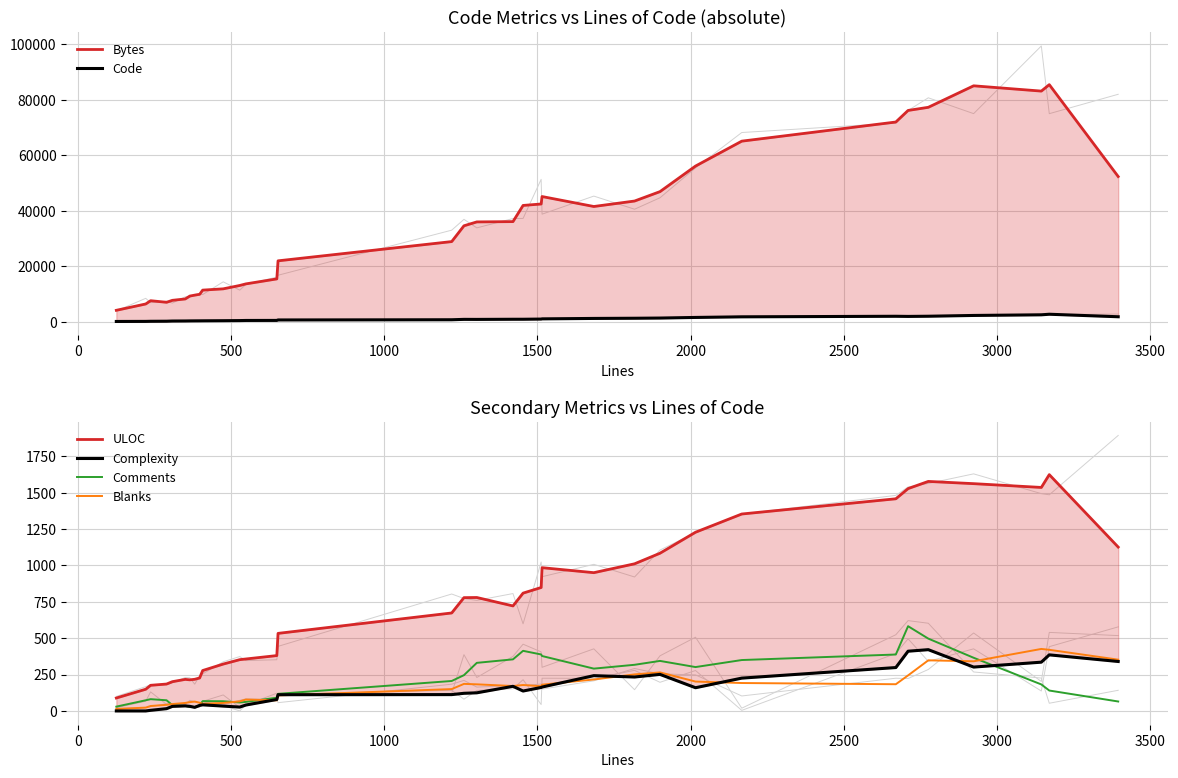

What is the highest value of the Comments series?

582.7